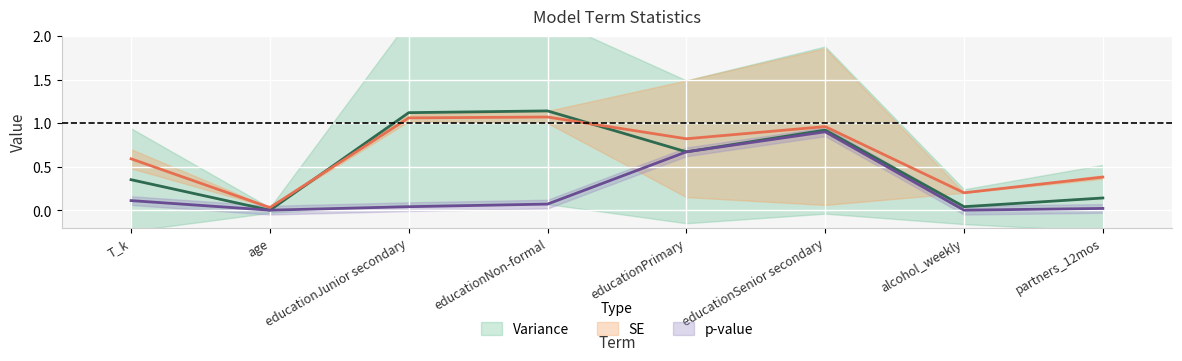

What is the value of the SE point at the 5th from the left?

0.8